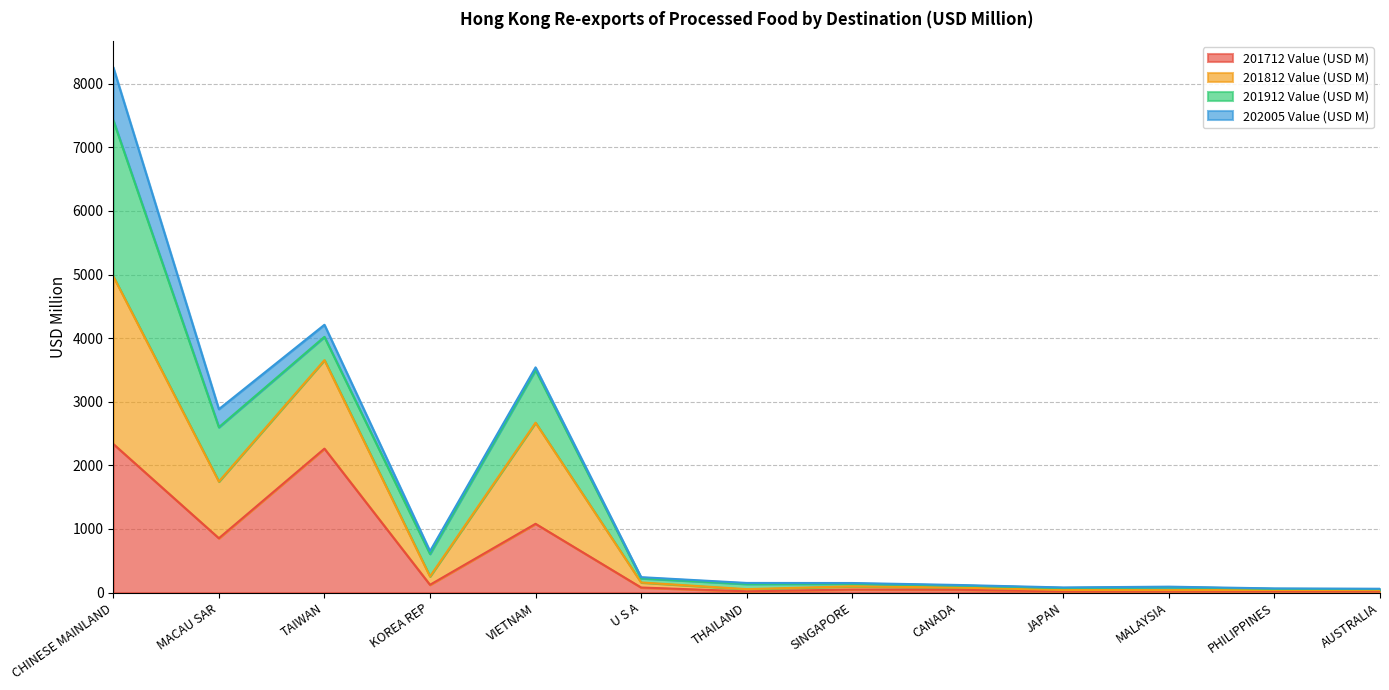

What is the highest value of the 201712 Value (USD M) series?

2335.6